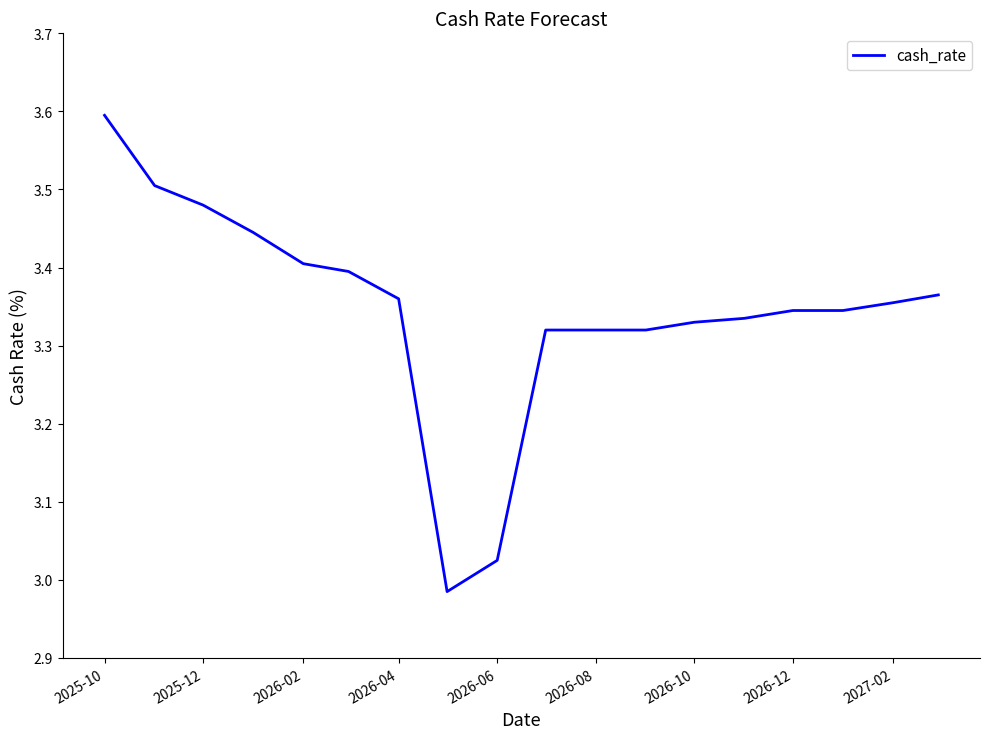

What is the difference between the second highest and second lowest values?

0.5